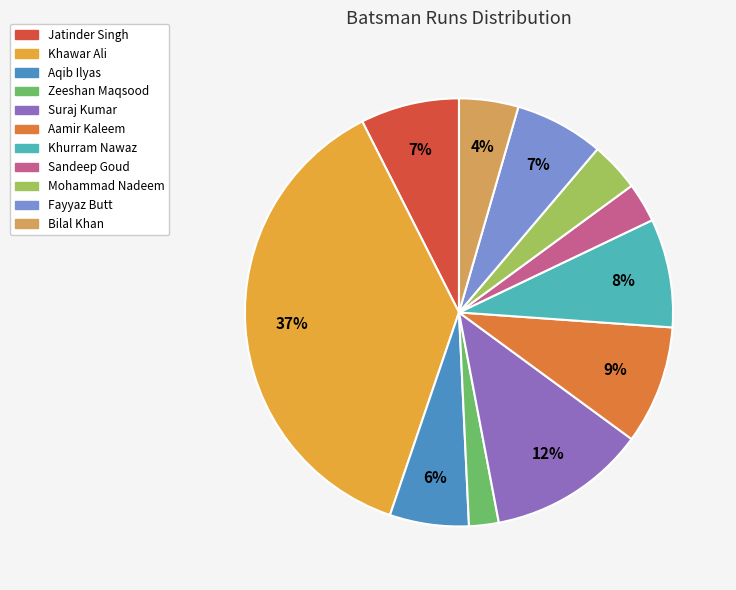

Count the number of slices in the pie.

11